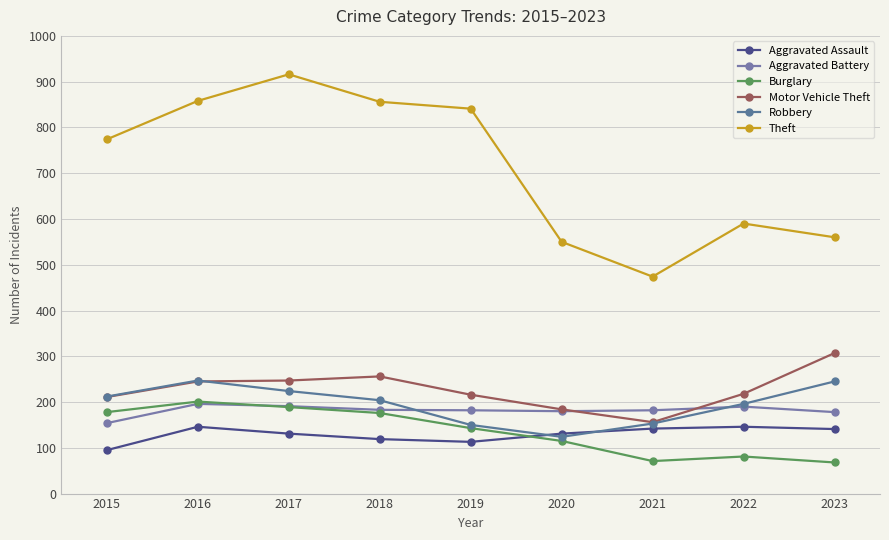

True or false: Motor Vehicle Theft and Burglary cross at least once.

False